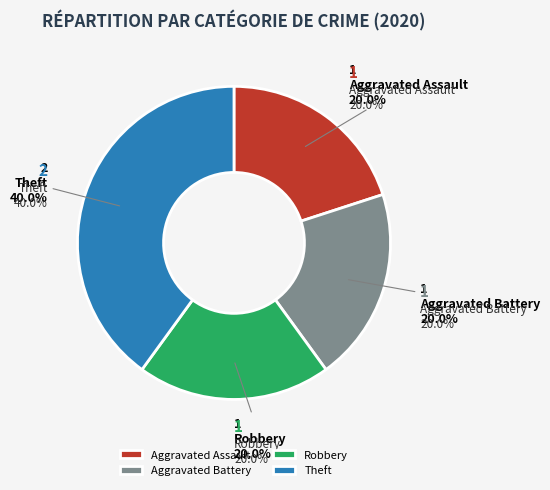

To the nearest percent, what is the average slice percentage?

25%